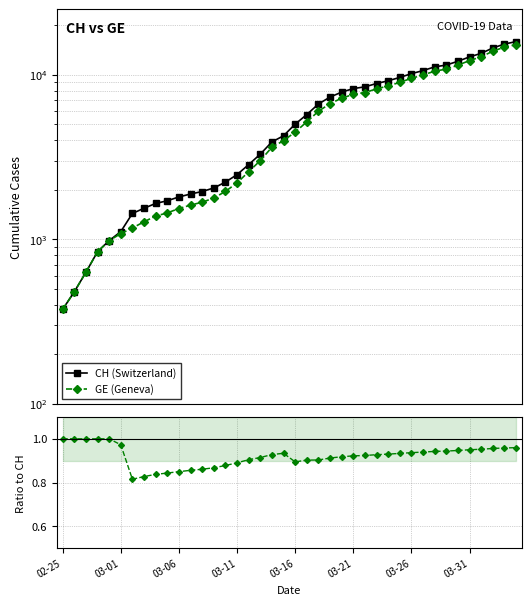

Does the chart have visible grid lines?

Yes